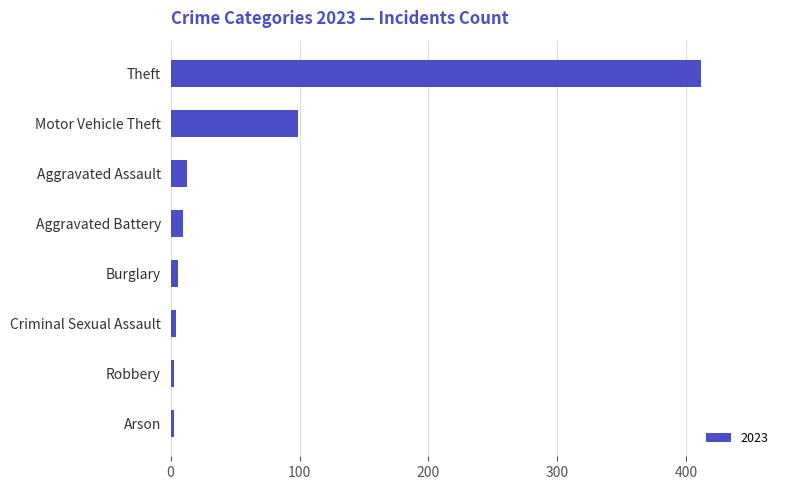

Which category has the highest value across all series?

Theft